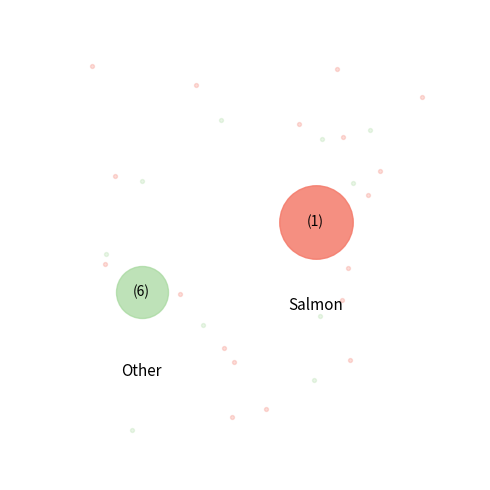

To the nearest percent, what is the difference between the largest and smallest slice percentages?

25%